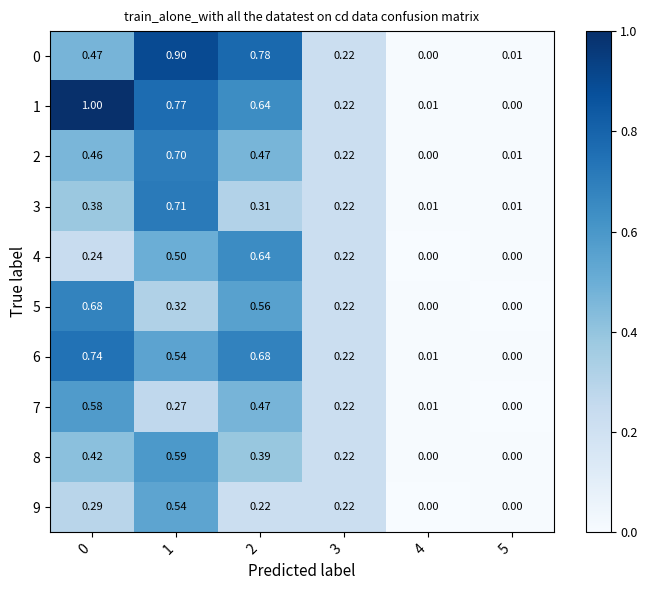

Is the value of 6 at 2 greater than the value of 0 at 5?

Yes